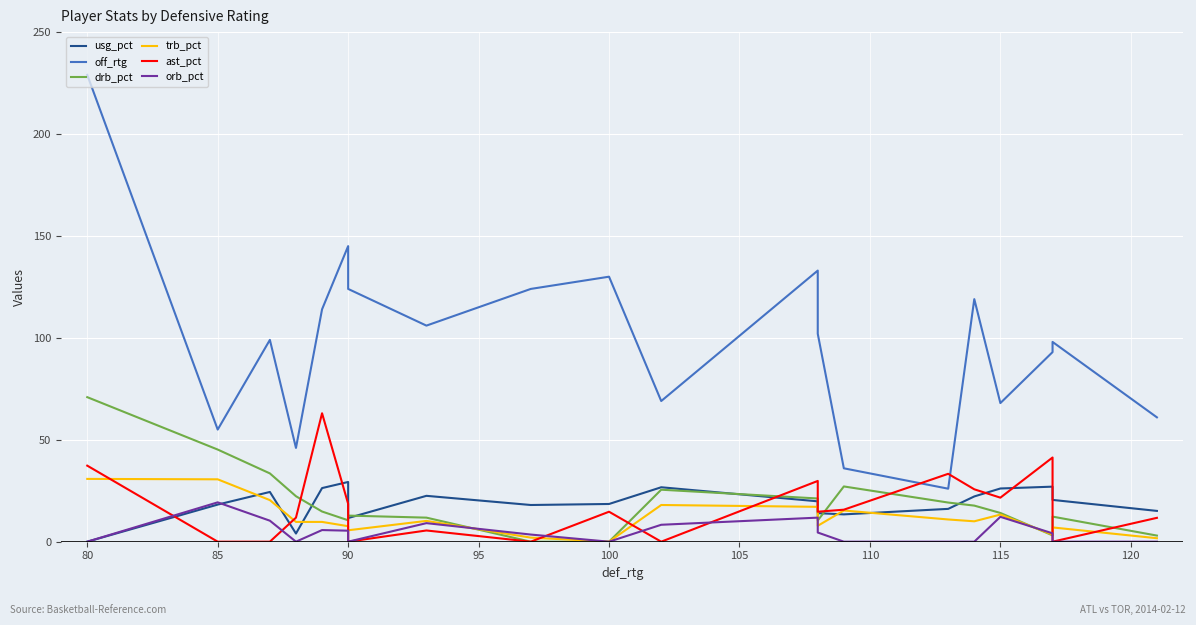

At how many categories does at least one series exceed 145?

1